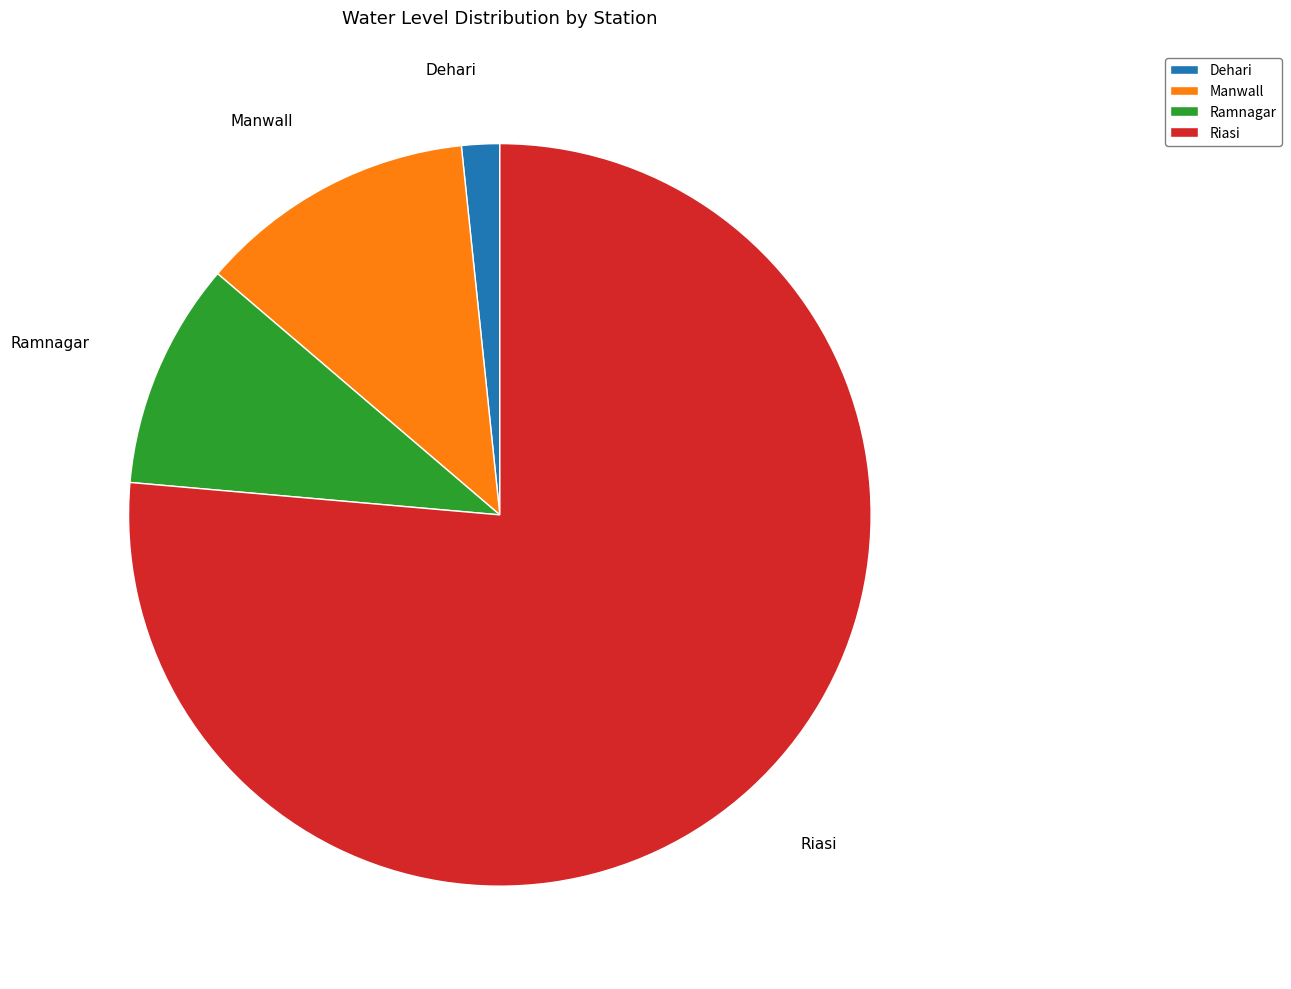

Rank the categories by value from lowest to highest.

Dehari, Ramnagar, Manwall, Riasi